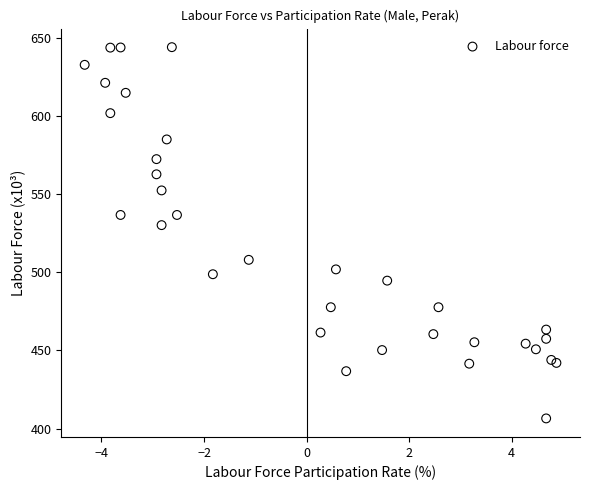

What Y value in the scatter plot is closest to 525?

530.1